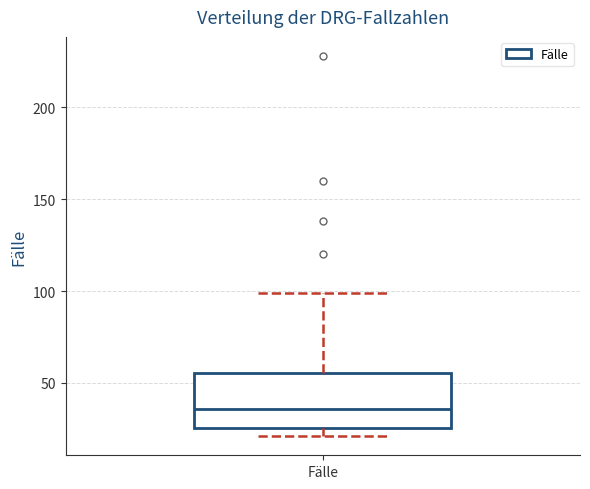

Transcribe this box plot: give where the median line is, the range the box spans, and where the two whiskers end, as read against the y-axis. The values are not printed on the chart, so give them approximately, as read against the axis.

median 35, box 25 to 55, whiskers 20 to 100